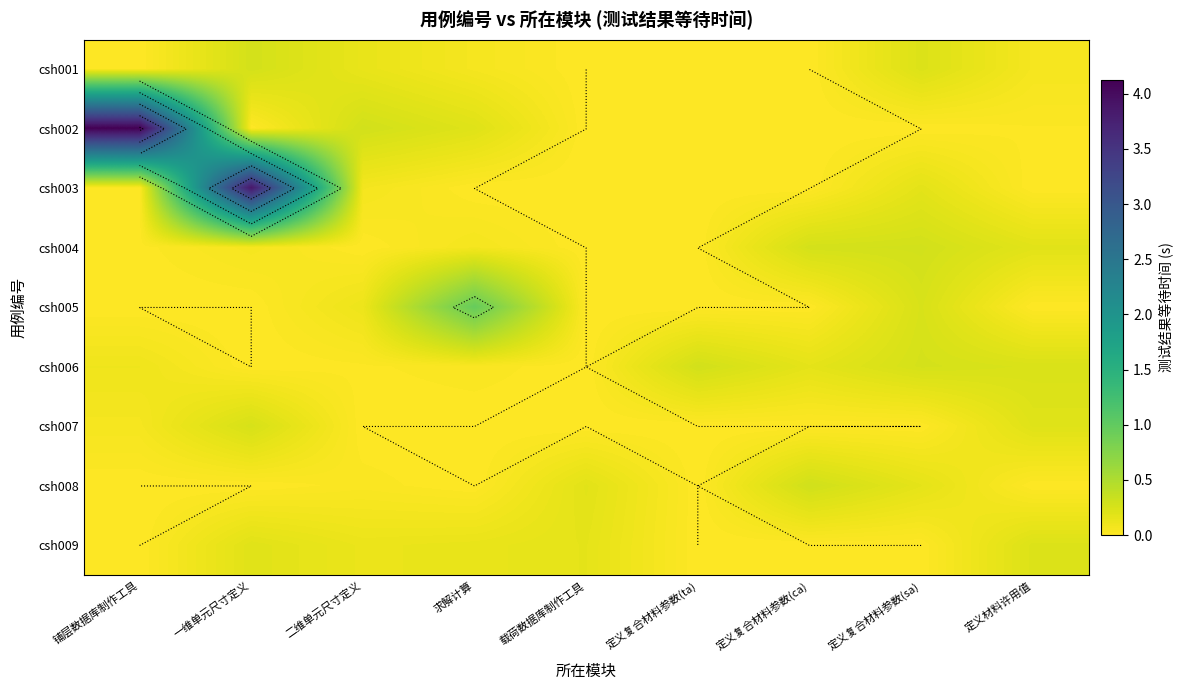

At which label is csh004 closest to 0?

二维单元尺寸定义